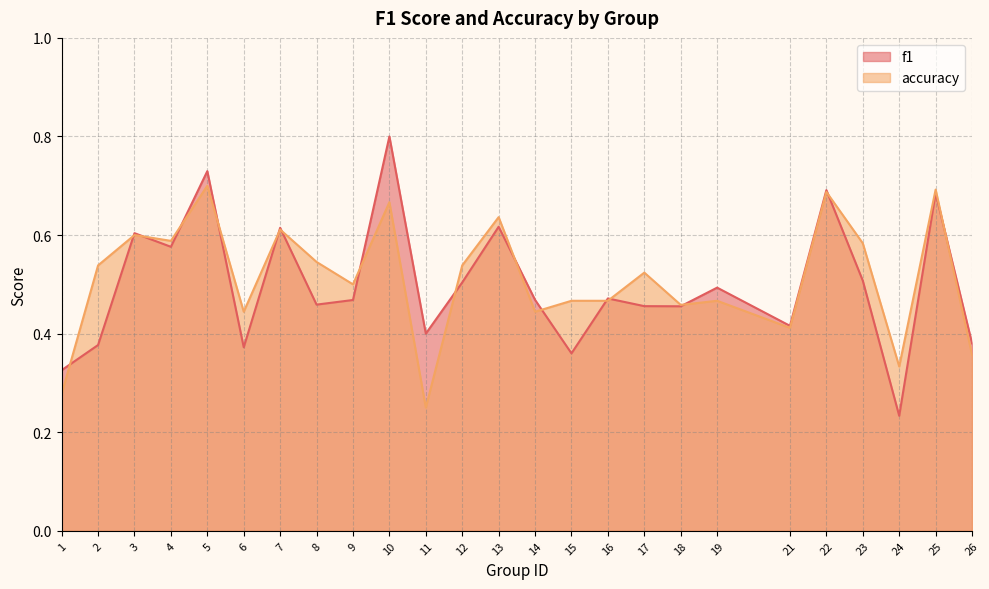

Which series has the largest total across all categories?

accuracy